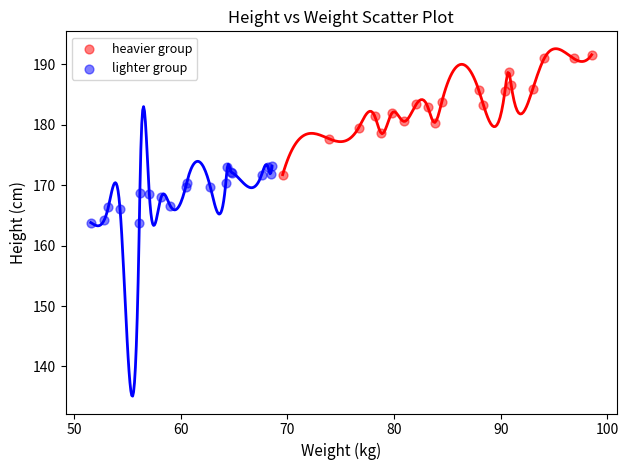

Which series reaches the minimum Y coordinate?

lighter group